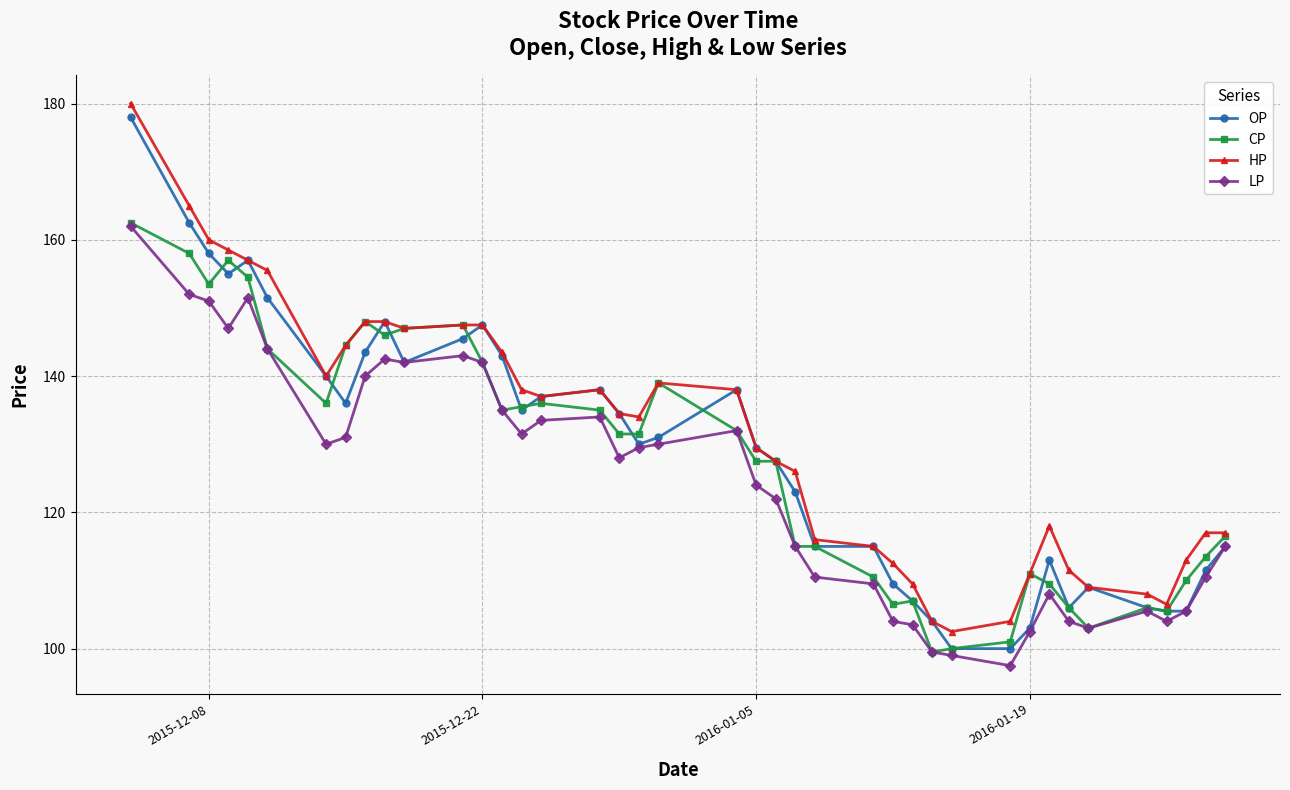

How many data points does each series have?

40